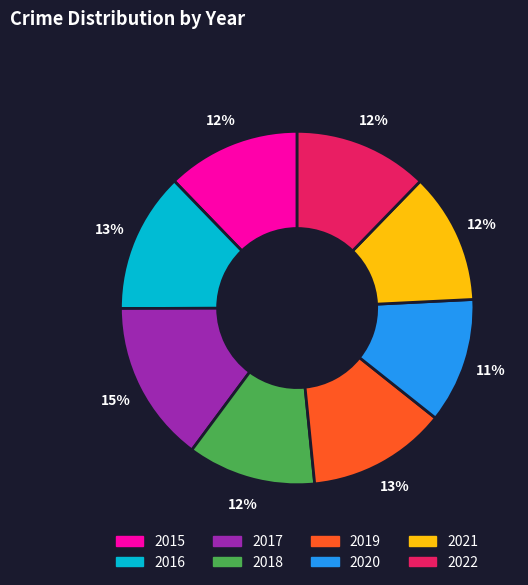

The 2021 slice represents 12% of the pie. True or false?

True